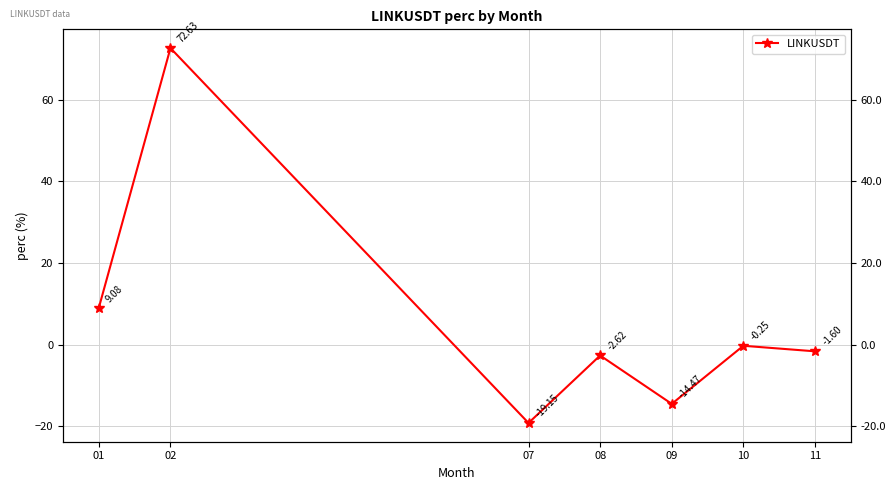

How many interior local valleys (lower than both neighbors) does the data have?

2